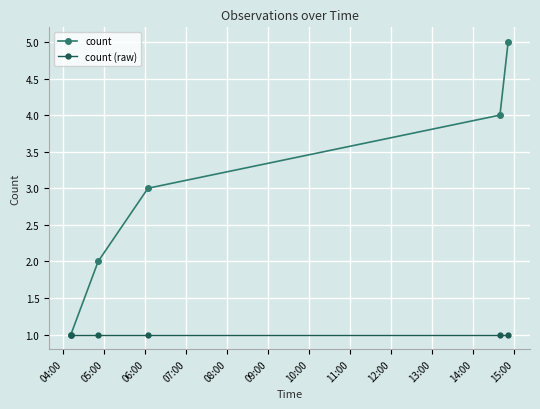

What is the difference between the second highest and minimum values in the count series?

3